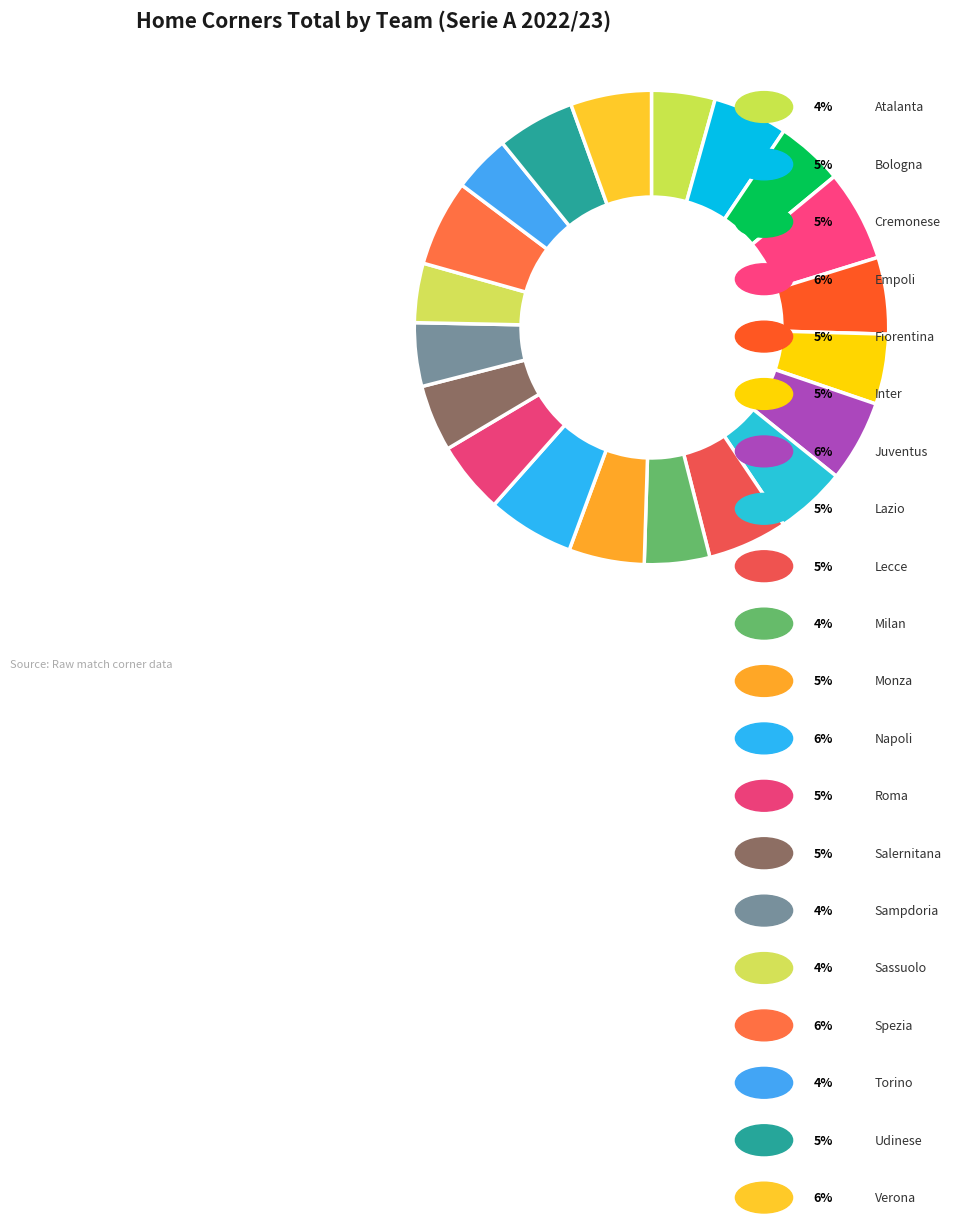

Is there any slice that represents more than half of the pie?

No